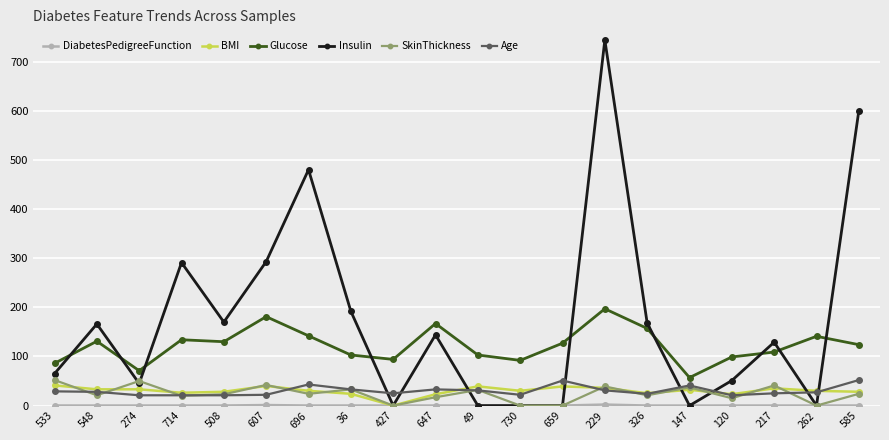

What value does the BMI series have at 585?

28.2